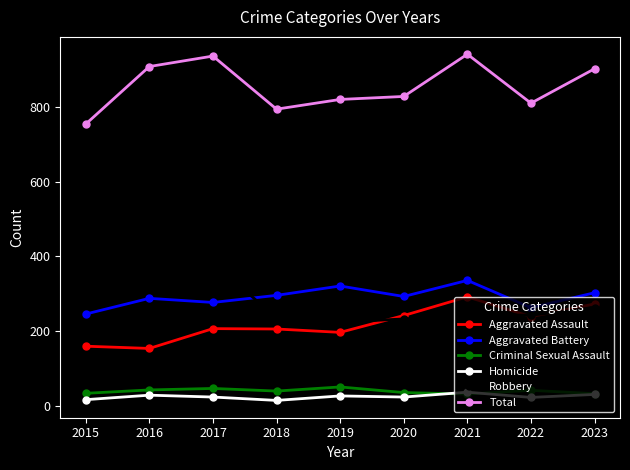

What is the value of the Aggravated Battery point at the 6th from the left?

293